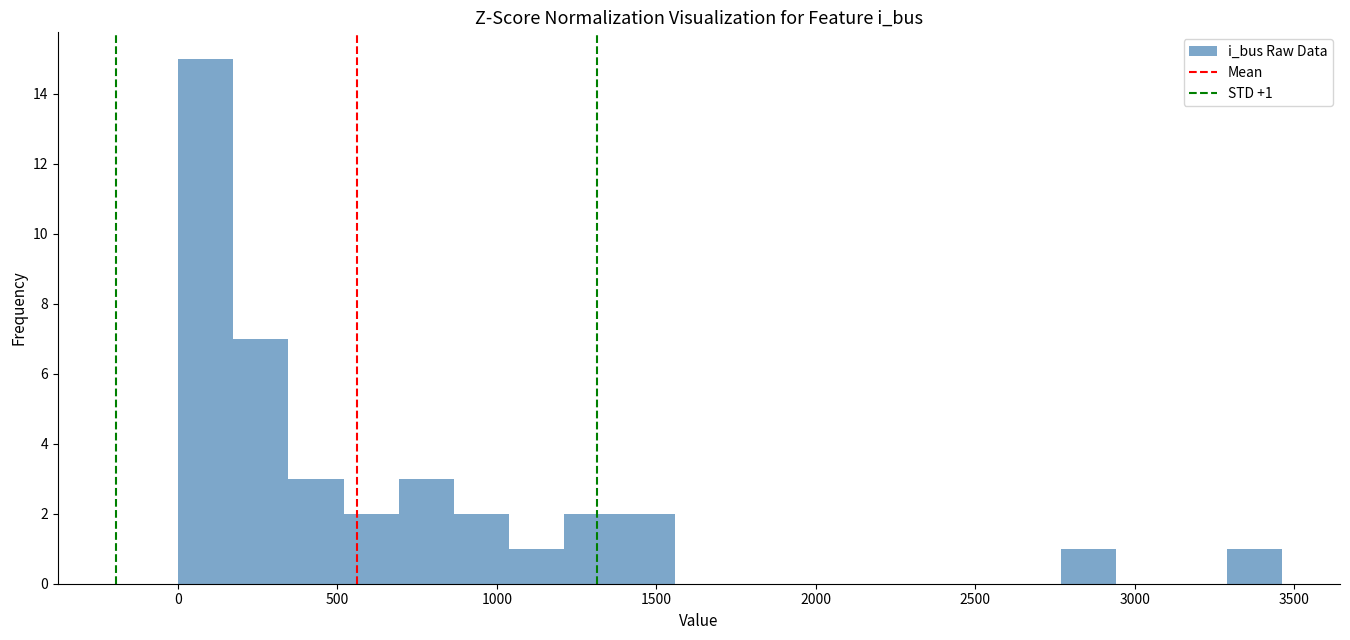

Around what value on the x-axis is the tallest bar? Give the approximate position of its centre, as read against the axis.

100